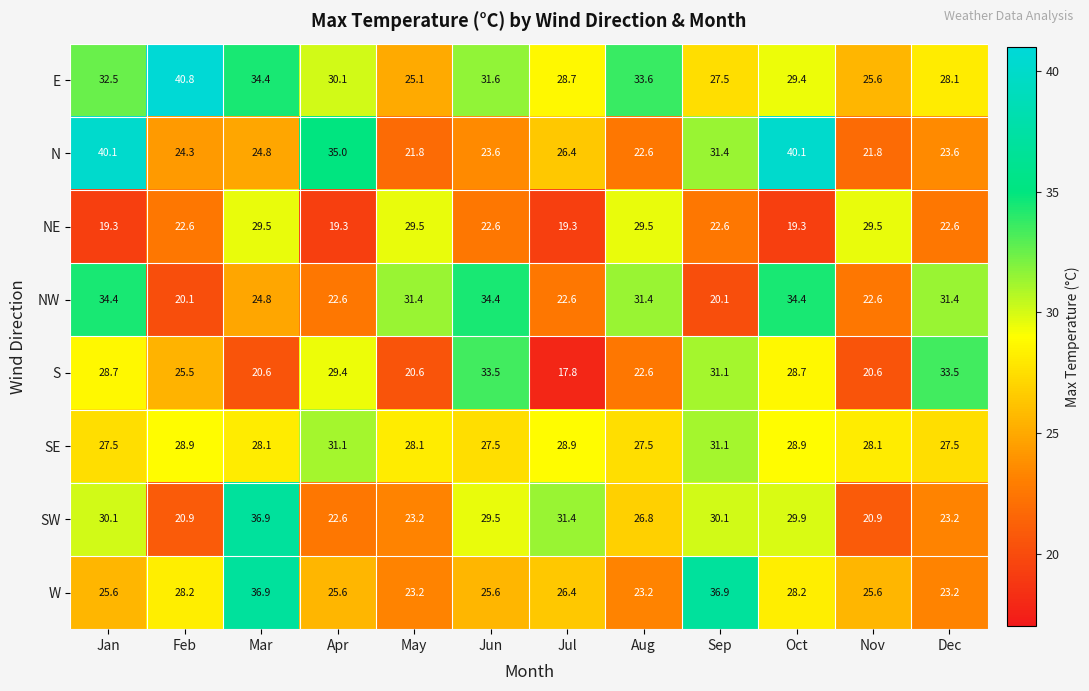

What value does the NE series have at Aug?

29.5